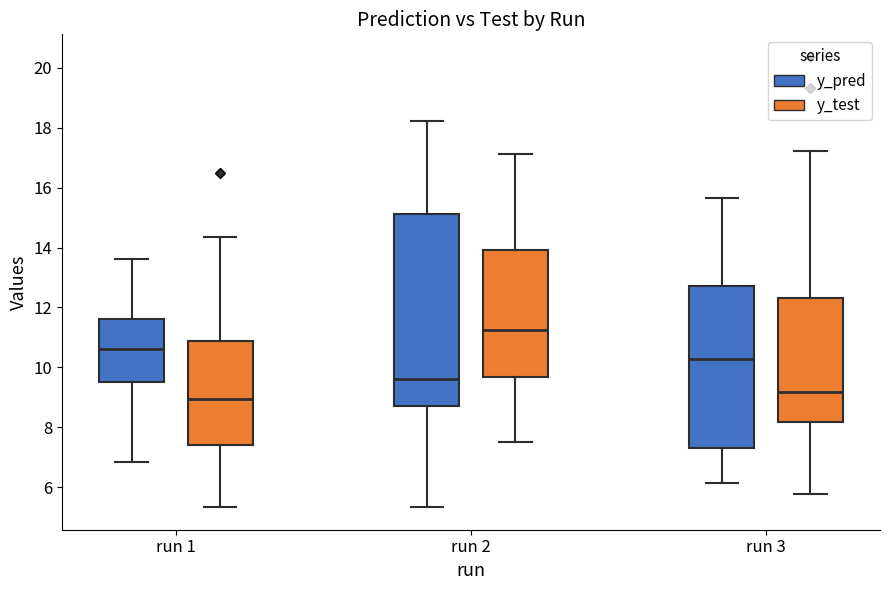

Reading left to right, read every box against the y-axis: the position of its median line, the range the box covers, and the ends of its whiskers. The values are not printed on the chart, so give them approximately, as read against the axis.

run 1 (y_pred): median 10.6, box 9.6 to 11.6, whiskers 6.8 to 13.6
run 1 (y_test): median 9.0, box 7.4 to 10.8, whiskers 5.4 to 14.4
run 2 (y_pred): median 9.6, box 8.6 to 15.2, whiskers 5.4 to 18.2
run 2 (y_test): median 11.2, box 9.6 to 14.0, whiskers 7.6 to 17.2
run 3 (y_pred): median 10.2, box 7.4 to 12.8, whiskers 6.2 to 15.6
run 3 (y_test): median 9.2, box 8.2 to 12.4, whiskers 5.8 to 17.2